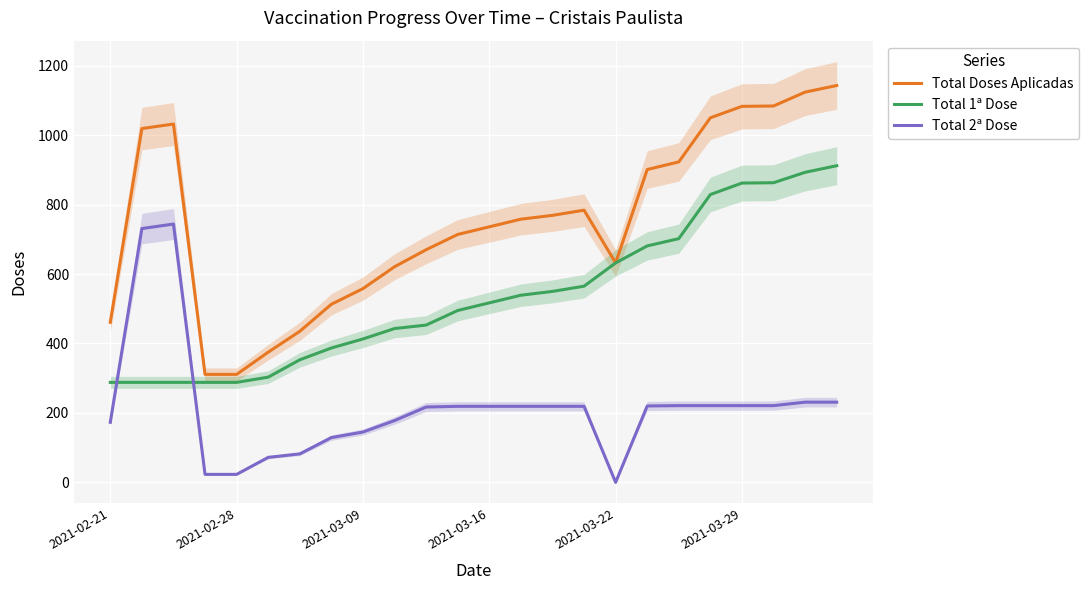

True or false: Total 2ª Dose and Total 1ª Dose cross at least once.

True